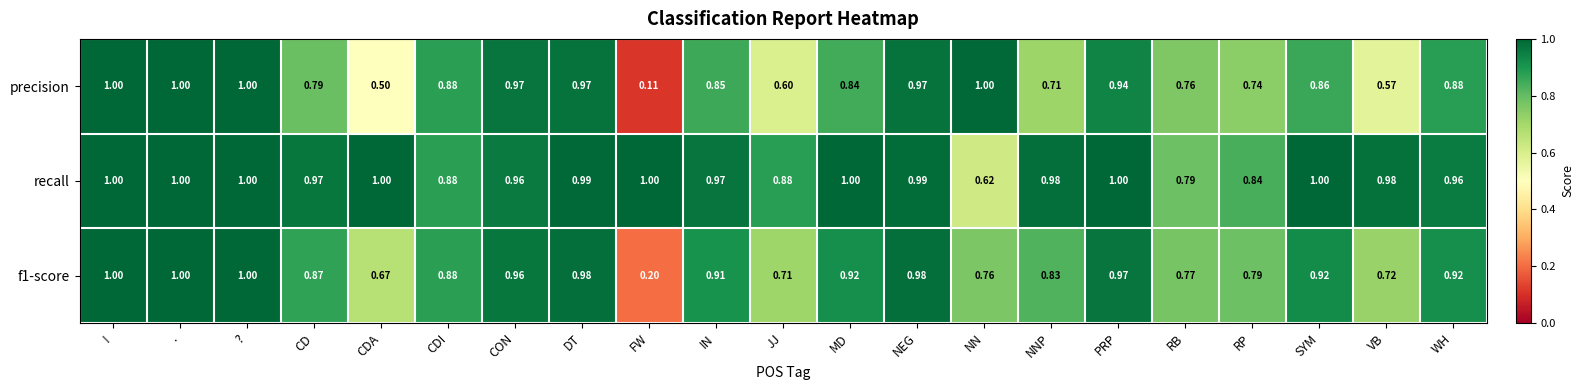

Rank the series at VB from lowest to highest value.

precision, f1-score, recall